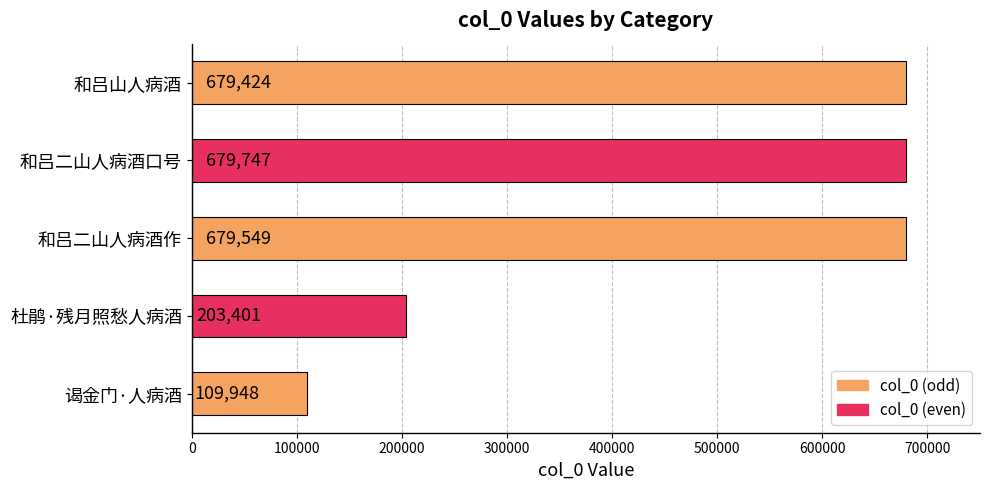

Rank the categories by value from highest to lowest.

和吕二山人病酒口号, 和吕二山人病酒作, 和吕山人病酒, 杜鹃·残月照愁人病酒, 谒金门·人病酒